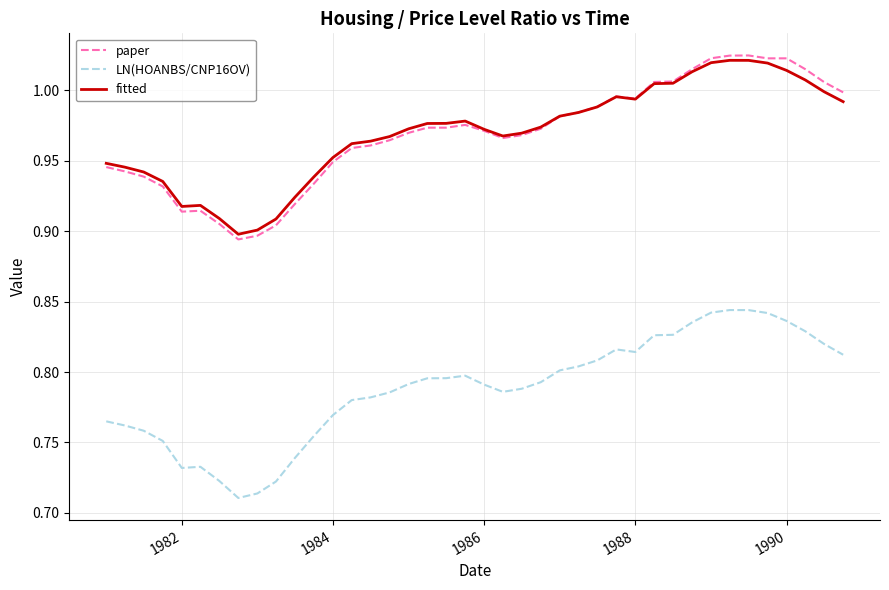

What is the difference between the maximum and minimum values in the fitted series?

0.1